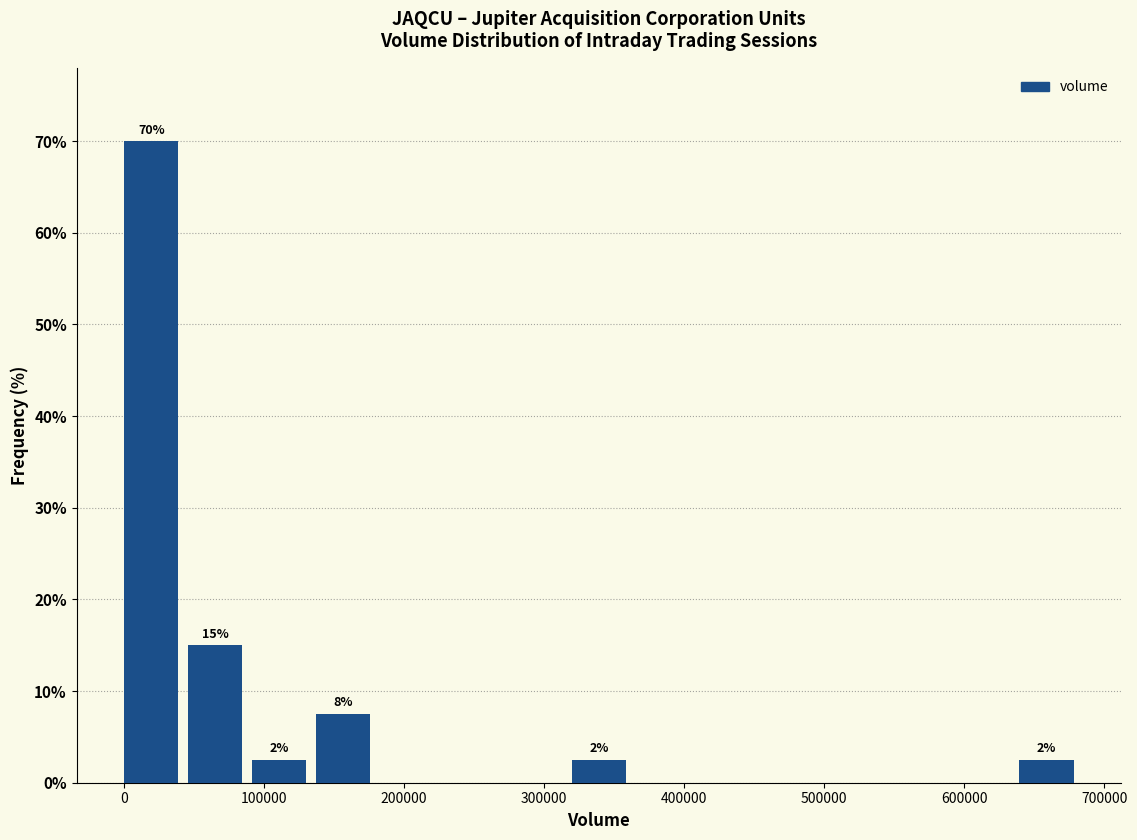

Over which range of the x-axis is the bar tallest?

0 to 50000